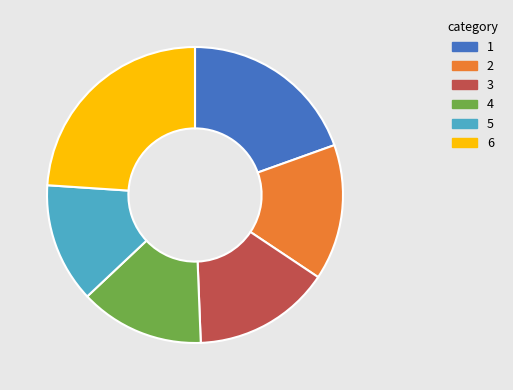

How many slices are in this pie chart?

6